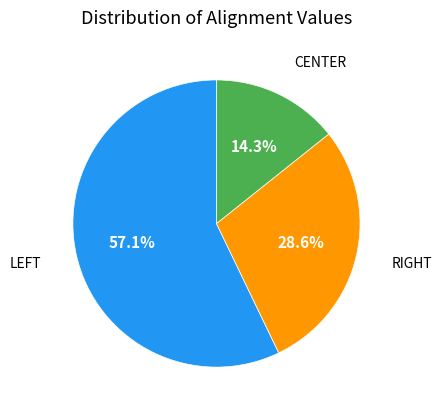

Is there any slice that represents more than half of the pie?

Yes